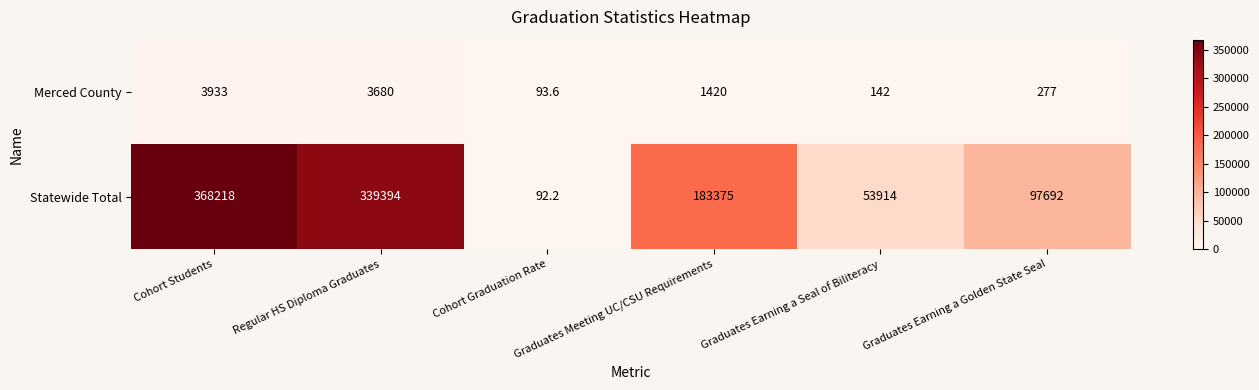

Which series has the largest total across all categories?

Statewide Total